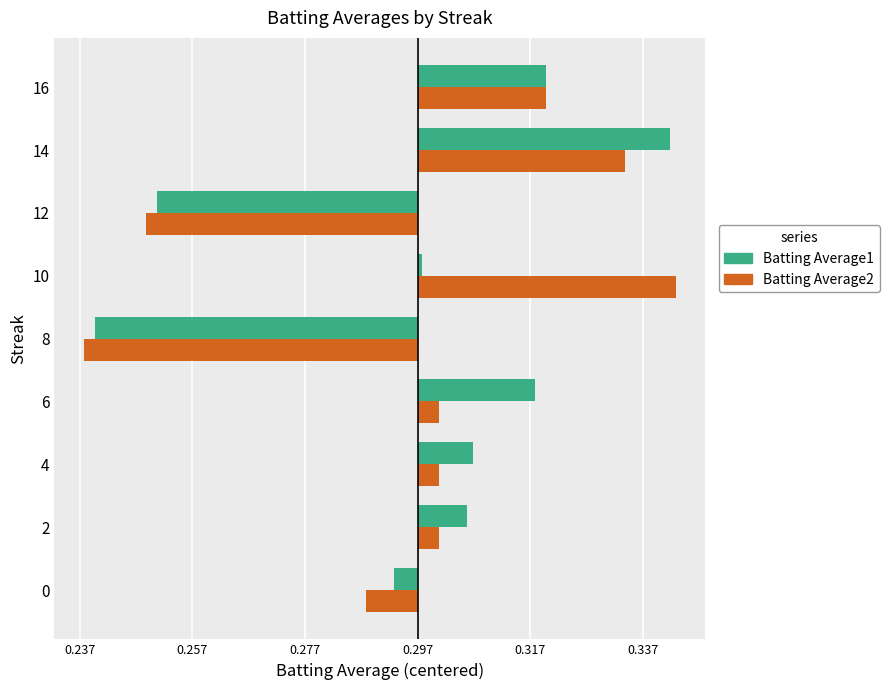

What are all the series names shown in the legend?

Batting Average1, Batting Average2